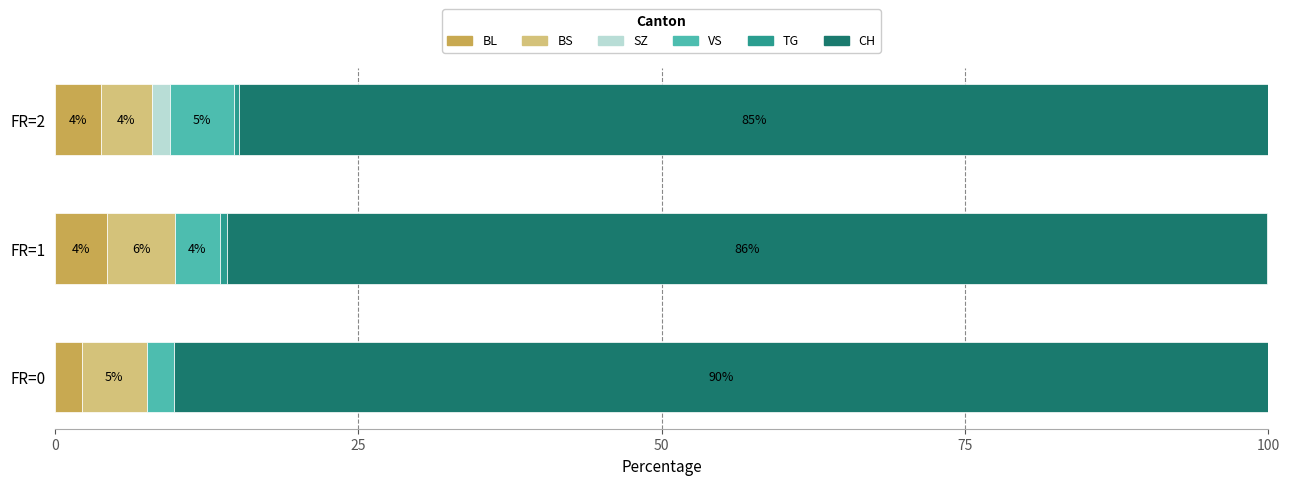

Are the bars horizontal?

Yes